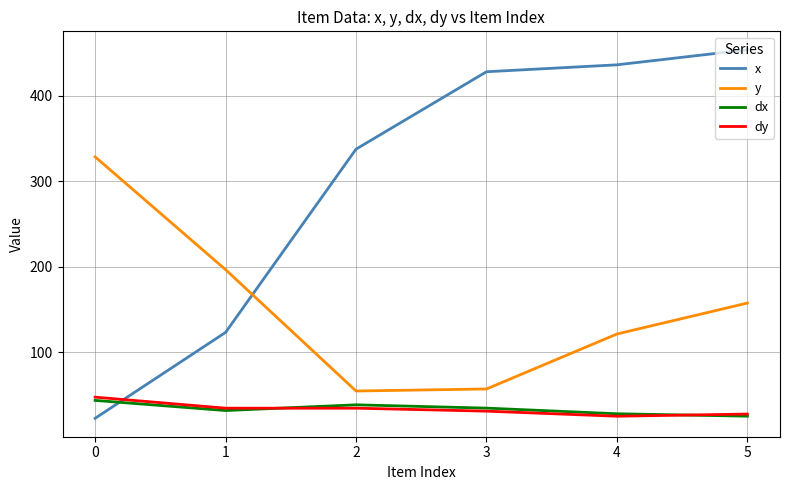

What is the sum of all dy values?

201.2